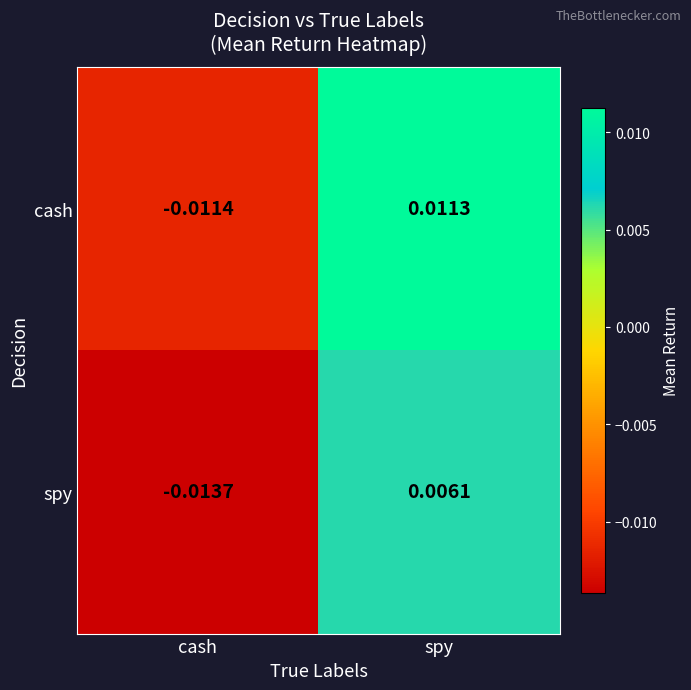

How many values in the spy series are below 0?

1